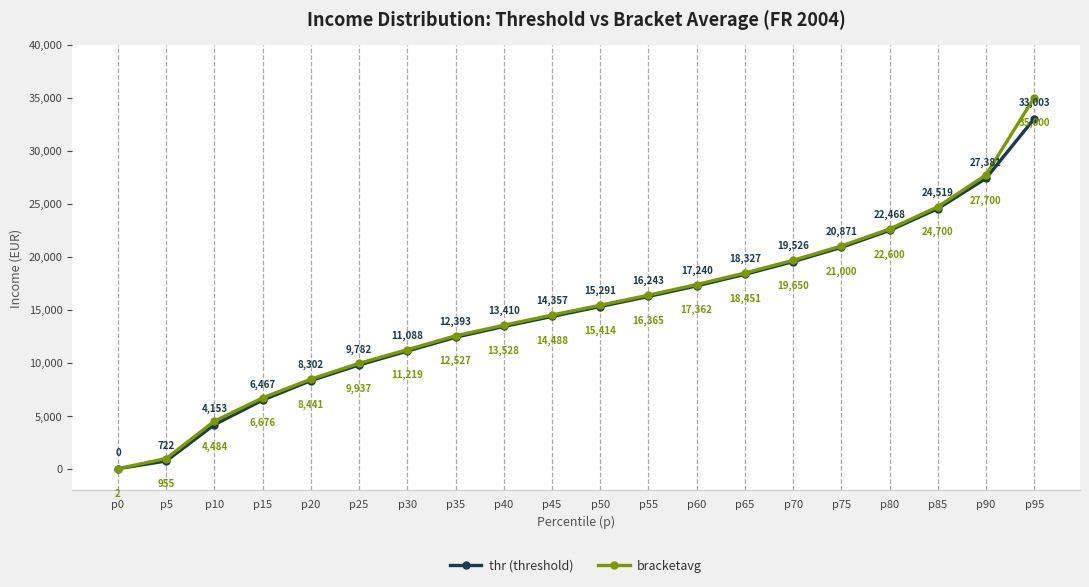

How many data points in thr (threshold) are less than 15291?

10